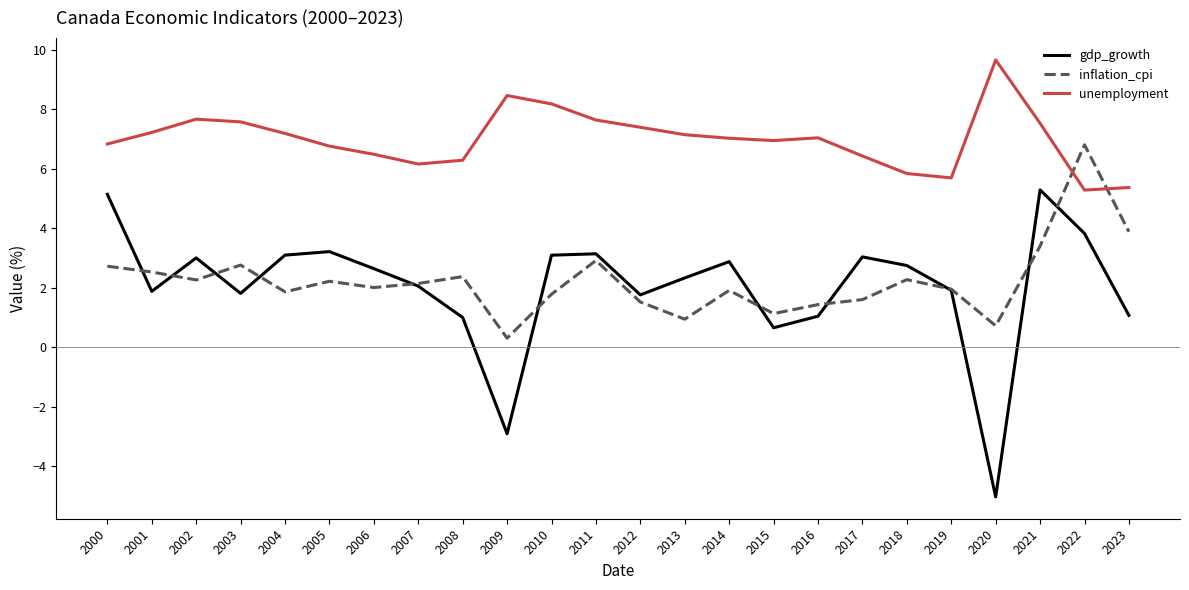

True or false: unemployment has more than 1 interior local peaks.

True